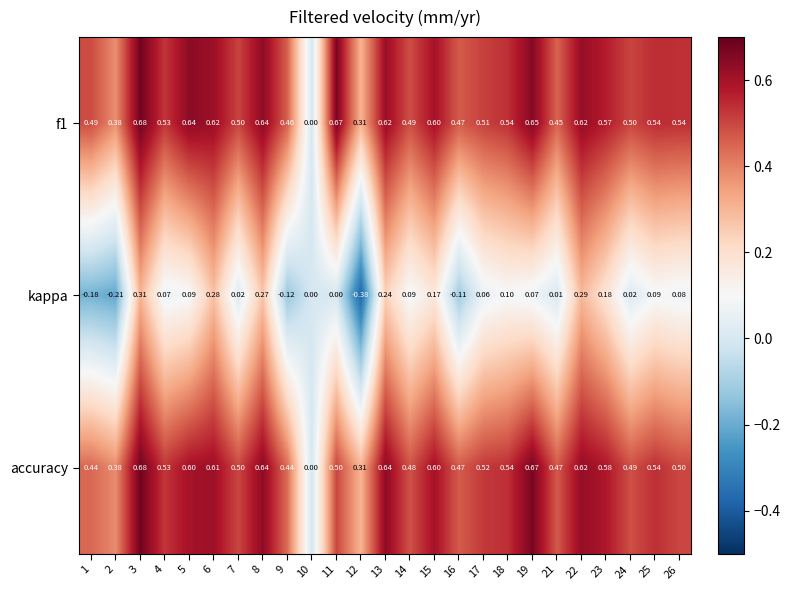

Which series has the largest range (max minus min)?

kappa